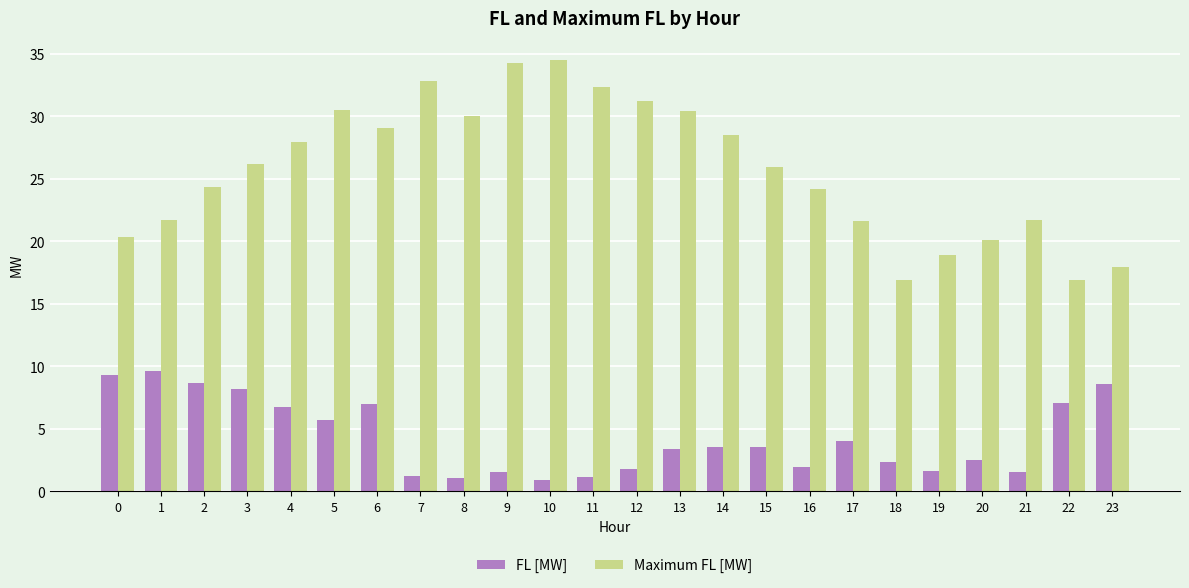

How many distinct data groups are displayed?

2